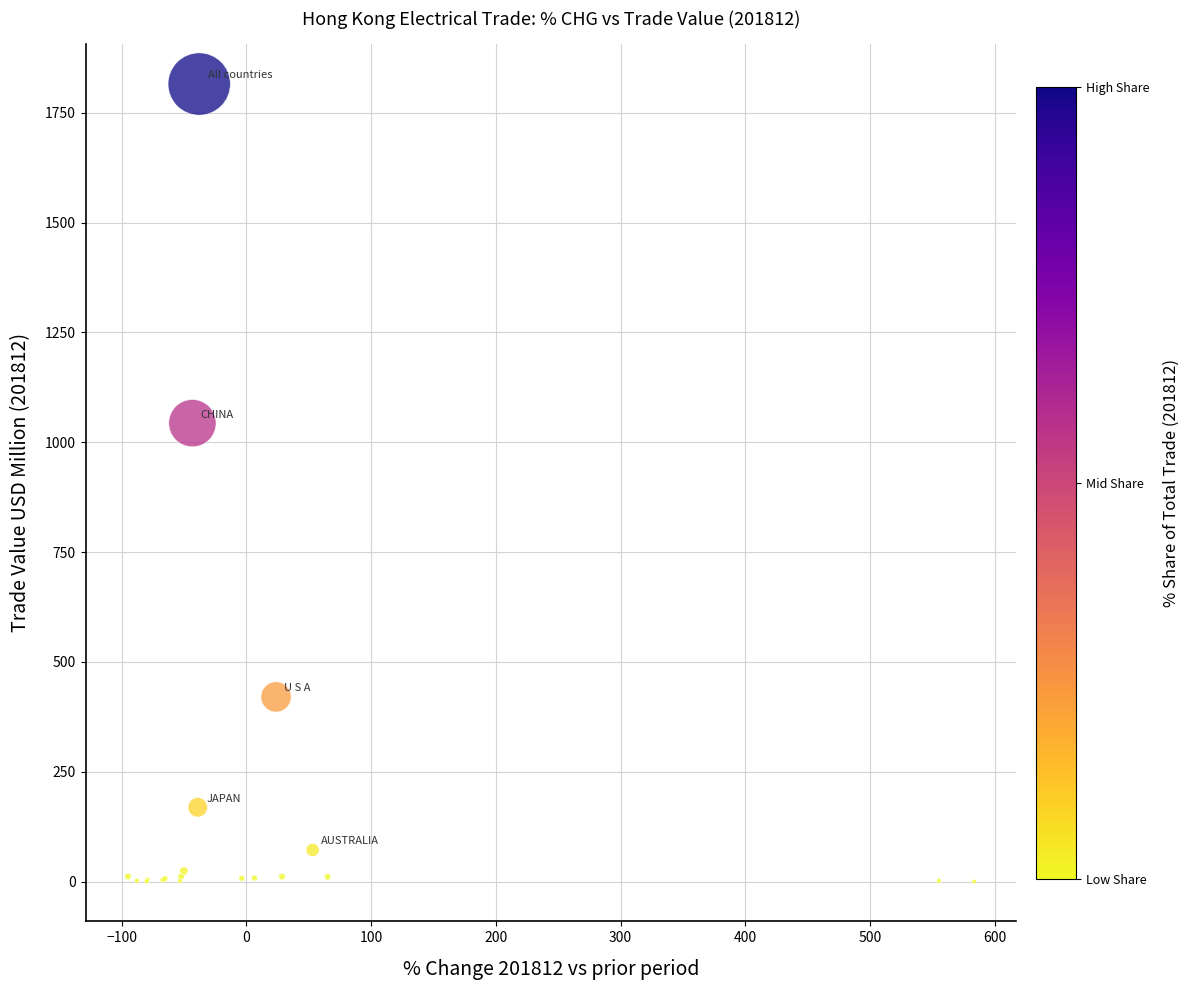

What Y value in the scatter plot is closest to 907?

1043.3